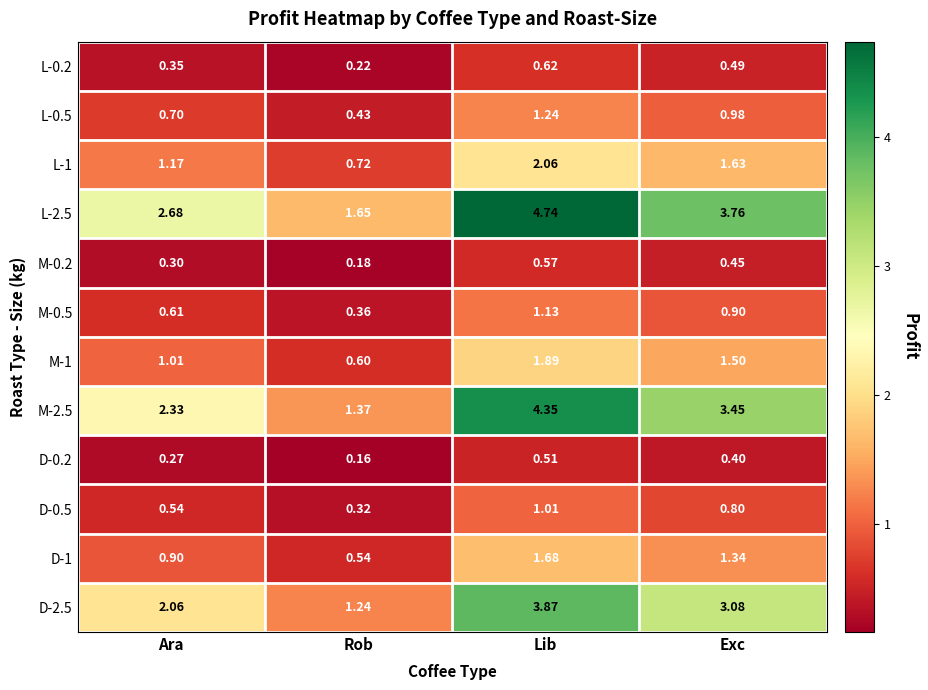

What is the total value across all series at Rob?

7.8